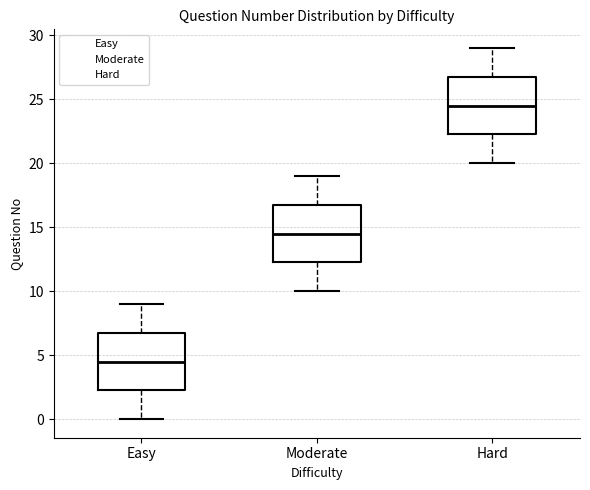

Reading left to right, read every box against the y-axis: the position of its median line, the range the box covers, and the ends of its whiskers. The values are not printed on the chart, so give them approximately, as read against the axis.

Easy: median 4.5, box 2.5 to 7.0, whiskers 0.0 to 9.0
Moderate: median 14.5, box 12.5 to 17.0, whiskers 10.0 to 19.0
Hard: median 24.5, box 22.5 to 27.0, whiskers 20.0 to 29.0